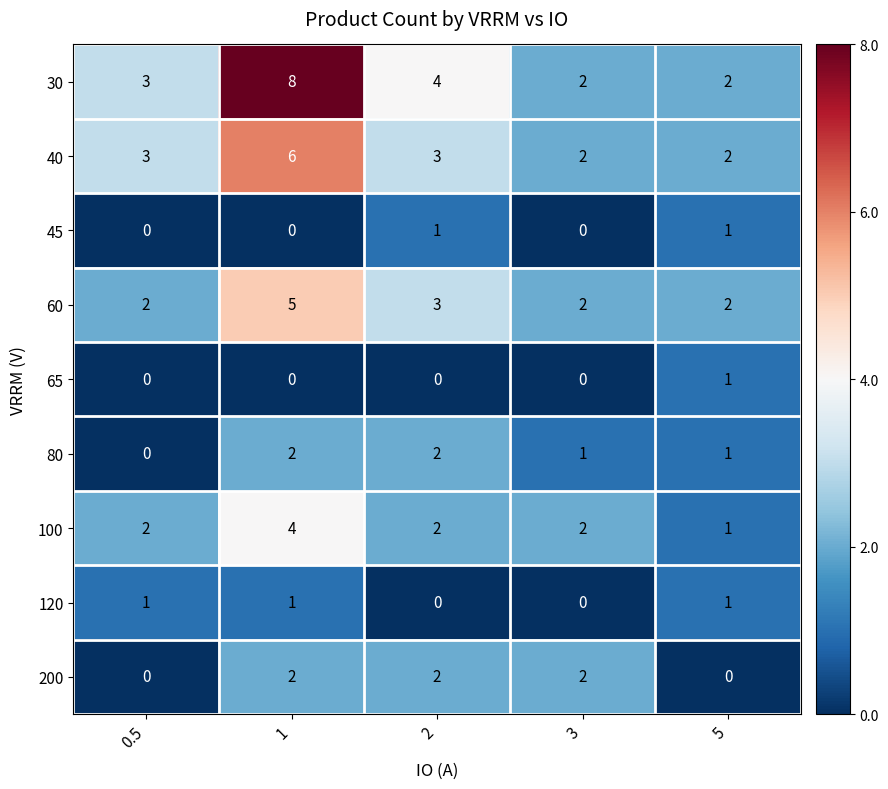

What is the difference between the 40 values at 2 and 1?

3